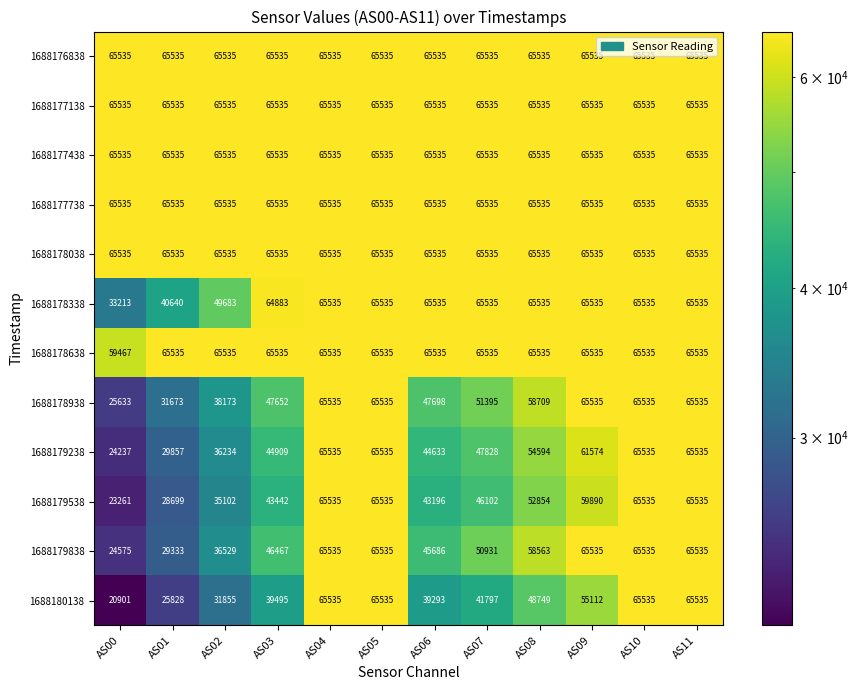

What is the sum of the 1688178338 values at AS01 and AS08?

106175